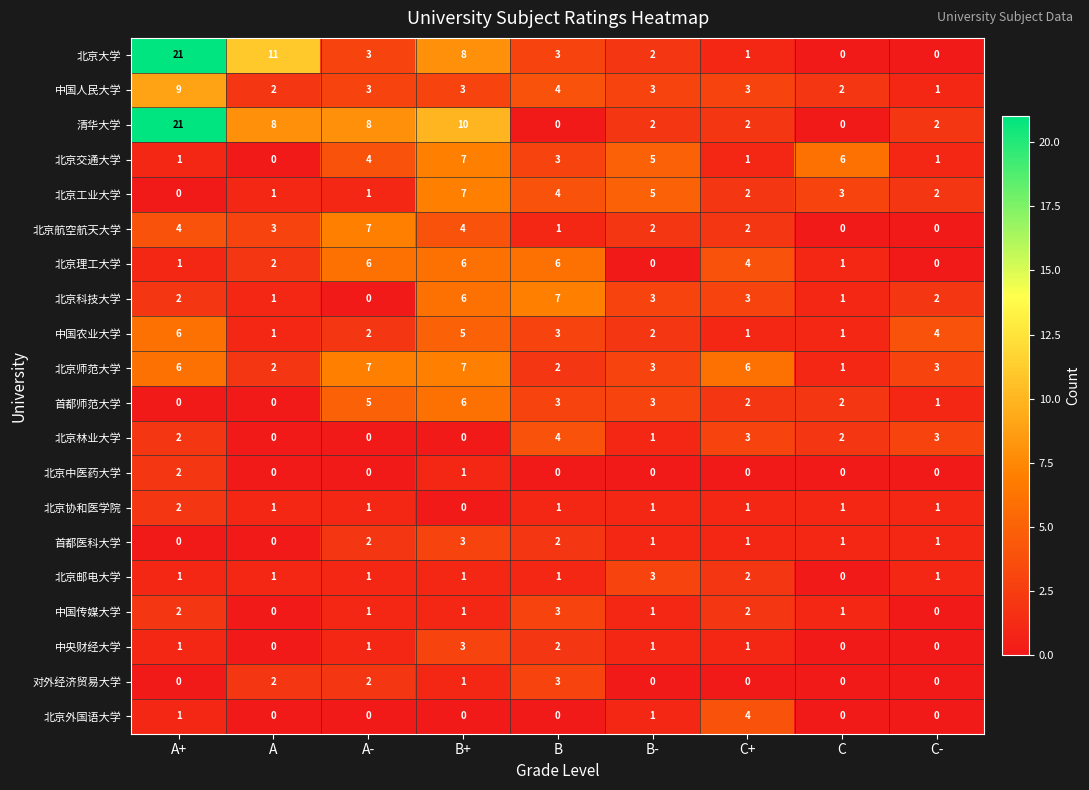

Where does the 北京航空航天大学 series first go above 2?

A+